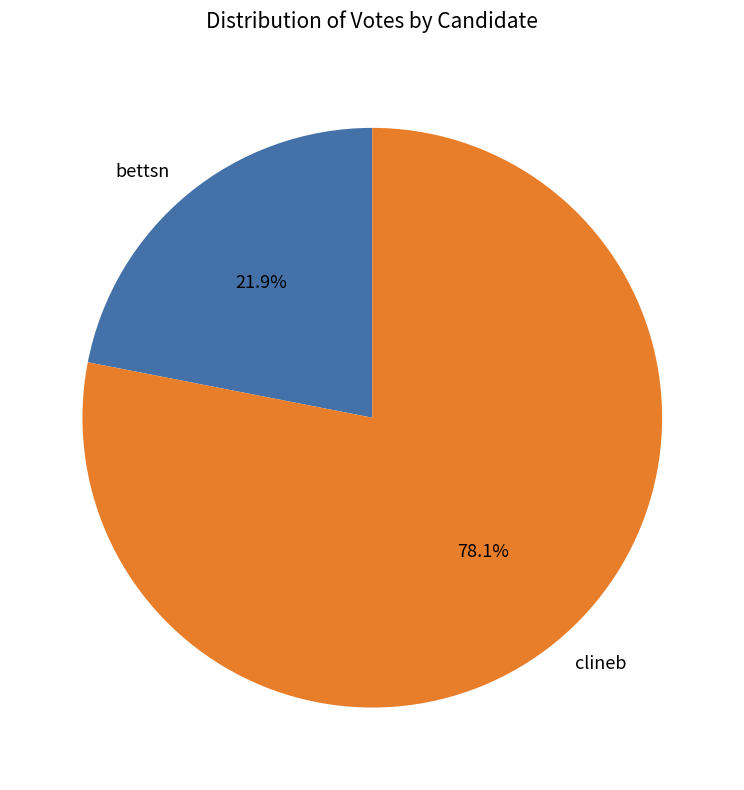

Is there a majority slice in this chart?

Yes